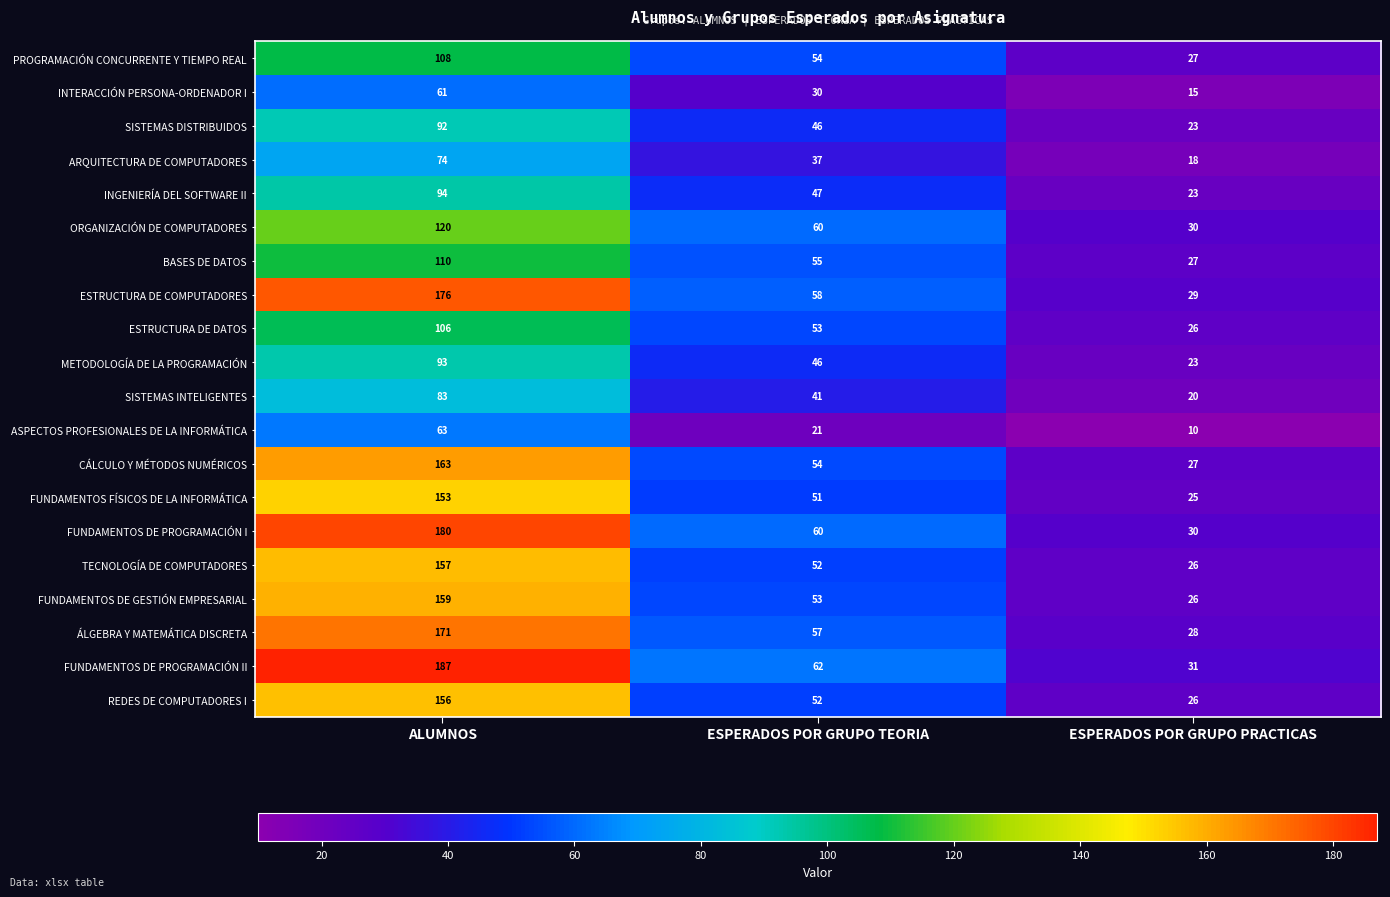

Rank the categories by FUNDAMENTOS DE PROGRAMACIÓN I value from highest to lowest.

ALUMNOS, ESPERADOS POR GRUPO TEORIA, ESPERADOS POR GRUPO PRACTICAS